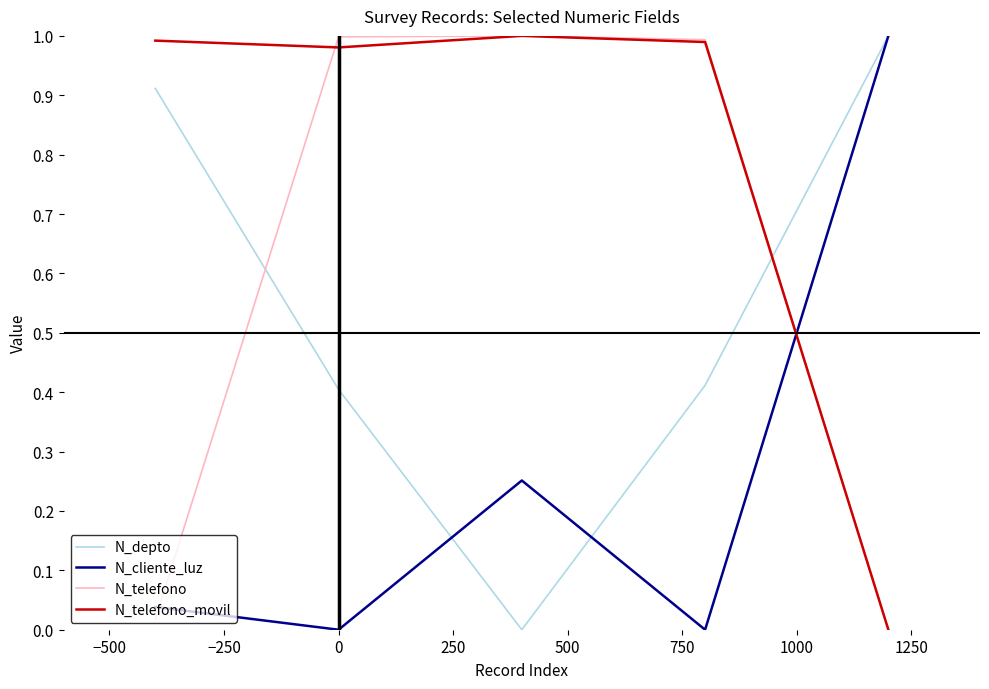

True or false: N_cliente_luz and N_telefono cross at least once.

True